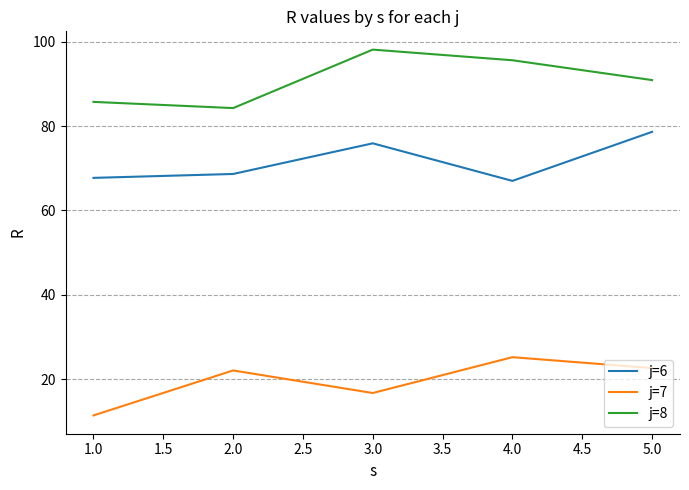

True or false: j=8 has more than 1 points higher than both neighbors.

False